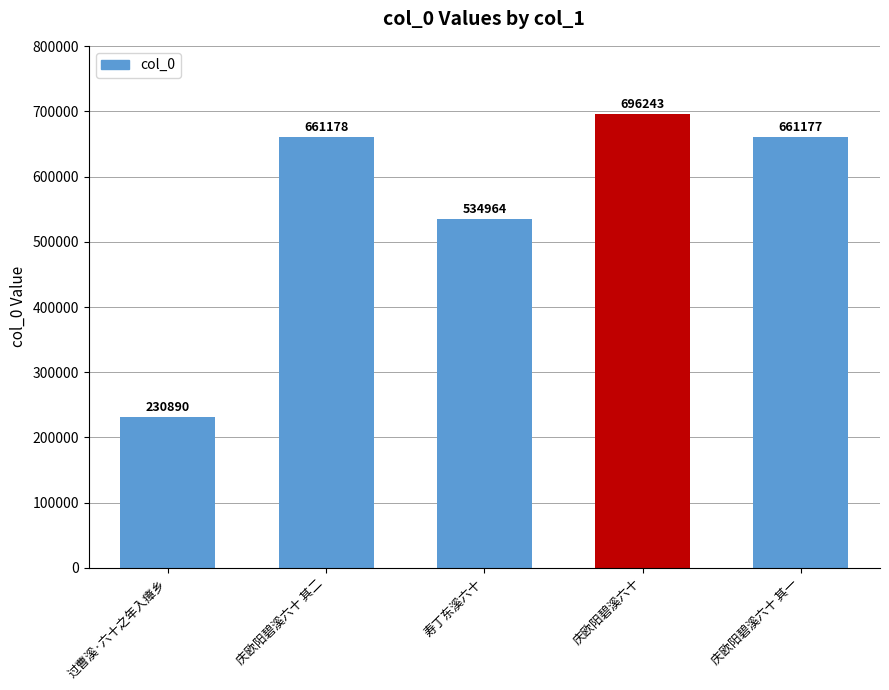

Which has a higher value, 过曹溪·六十之年入瘴乡 or 庆欧阳碧溪六十?

庆欧阳碧溪六十